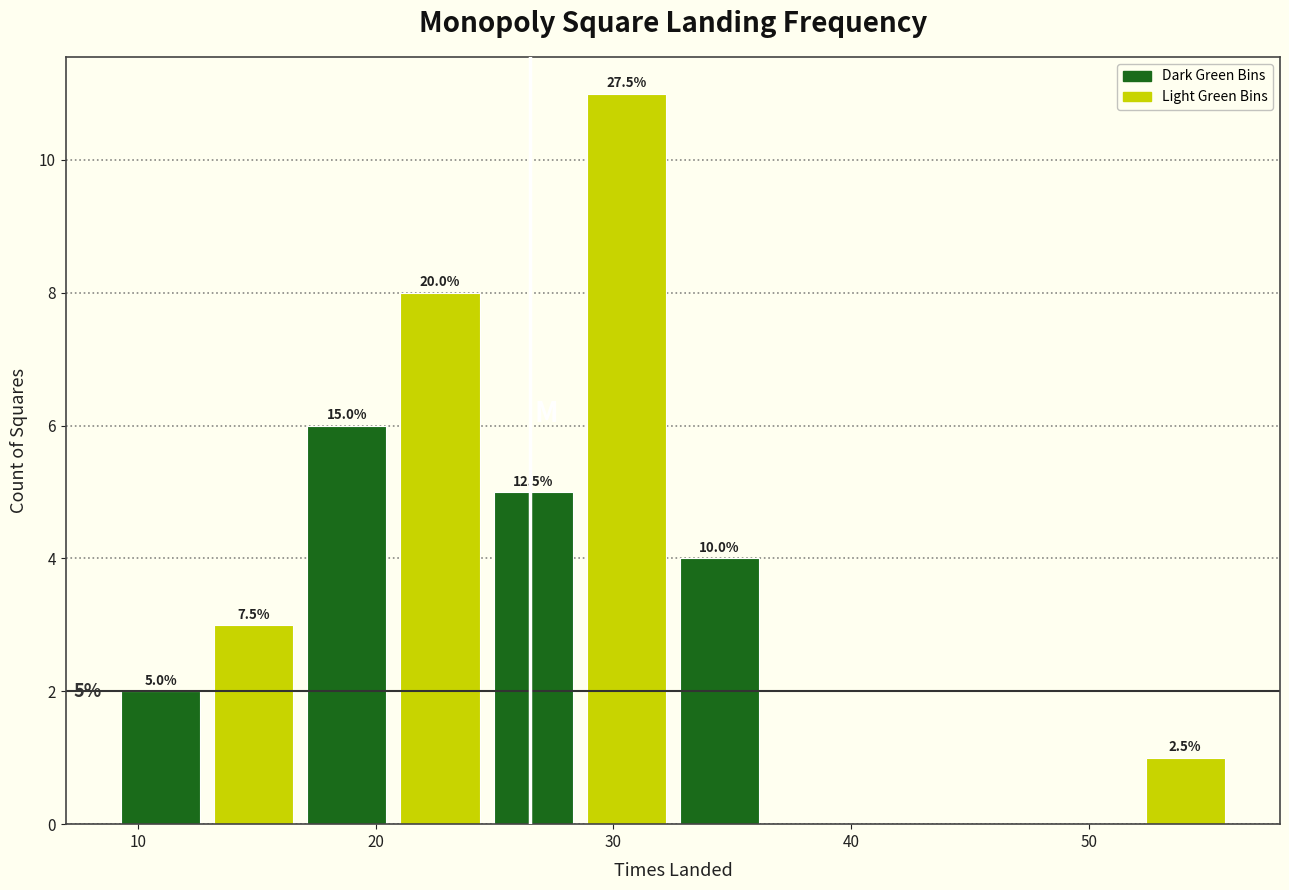

Read against the x-axis, roughly where is the centre of the tallest bar?

31